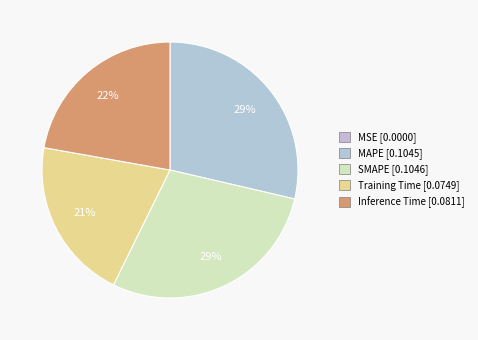

To the nearest percent, what is the combined percentage of Training Time and SMAPE?

49%